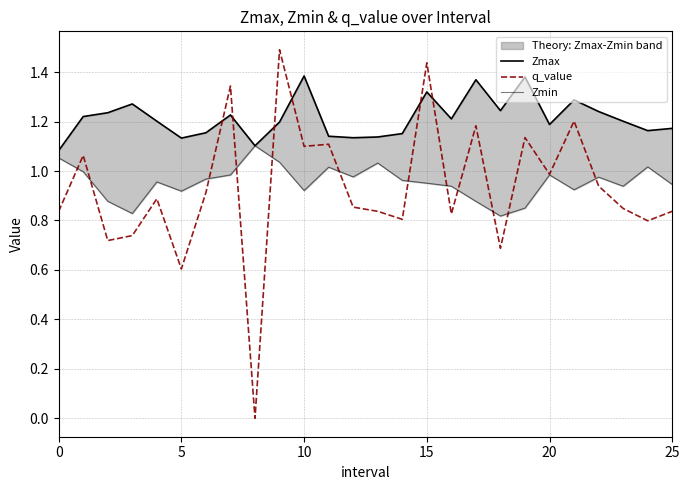

At which category is the sum across all series the highest?

9